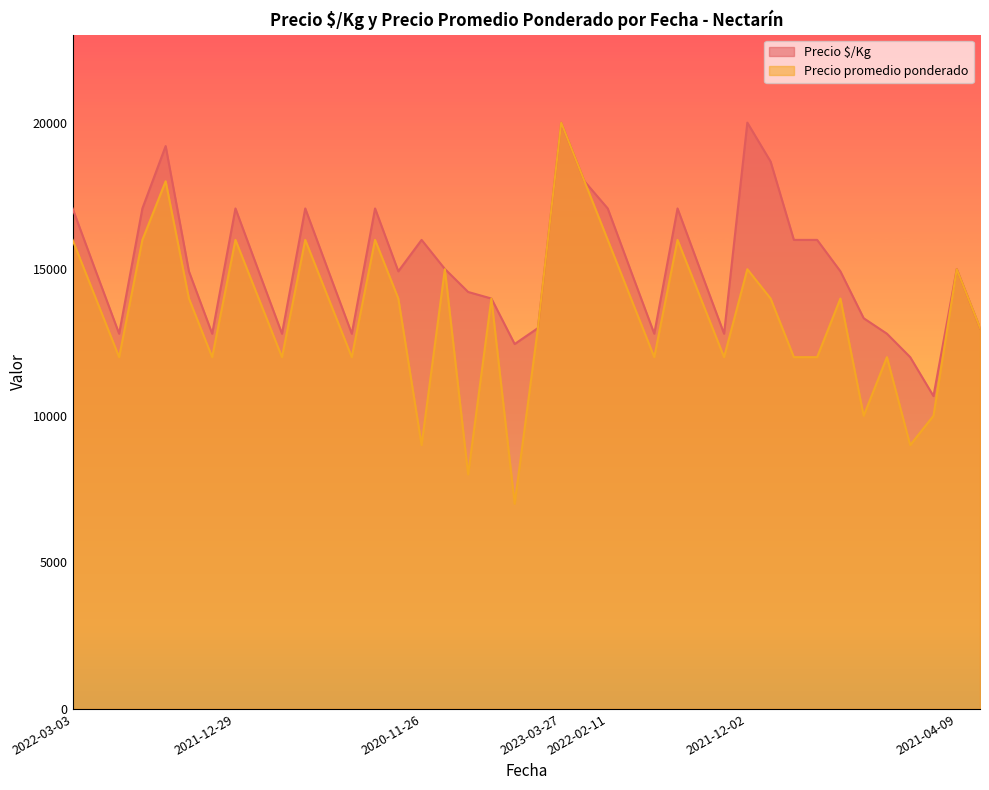

At which category does Precio promedio ponderado reach its first local peak?

2022-03-03